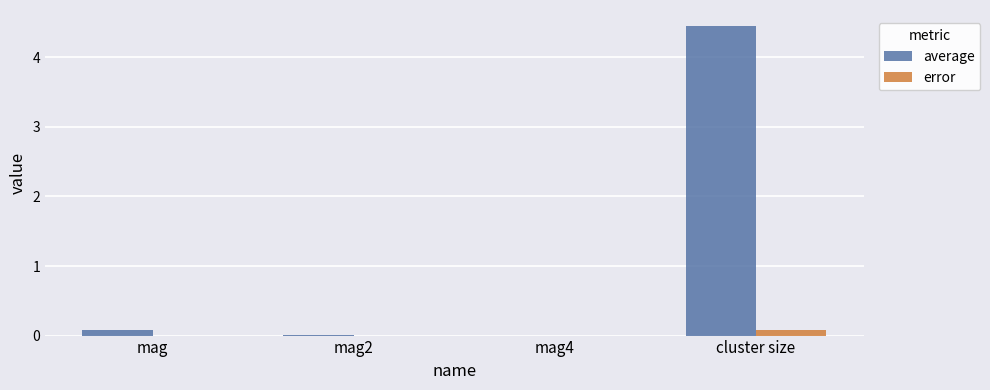

What is the sum of all error values?

0.1